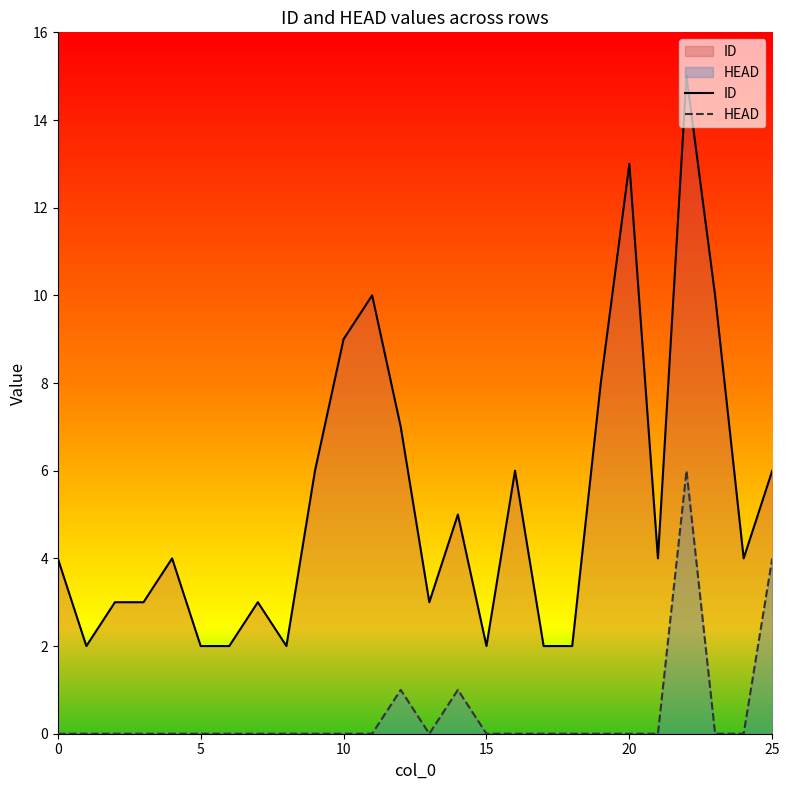

Where does the ID series first go above 4?

9